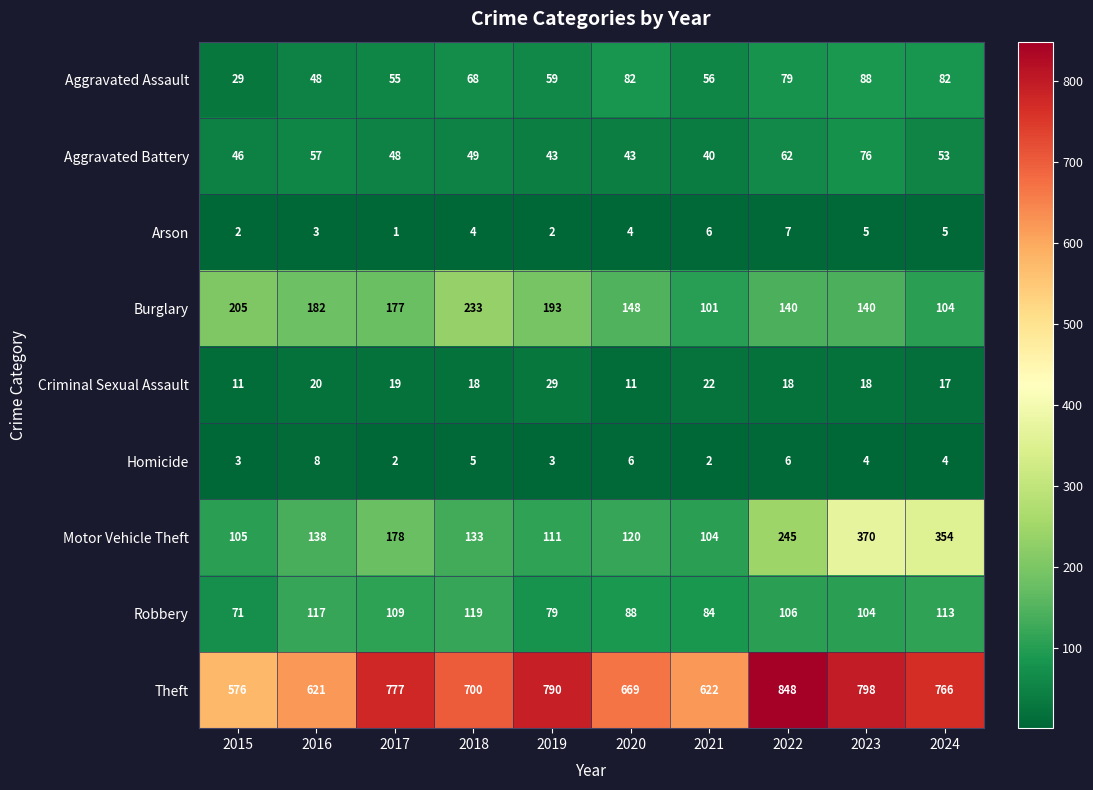

True or false: Arson has a value of 1 at 2017.

True